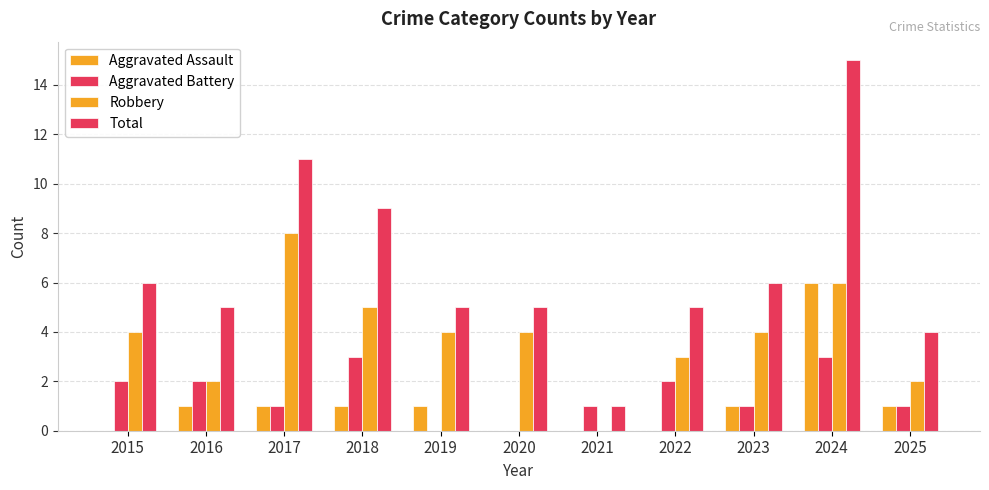

At how many categories does at least one series exceed 13?

1